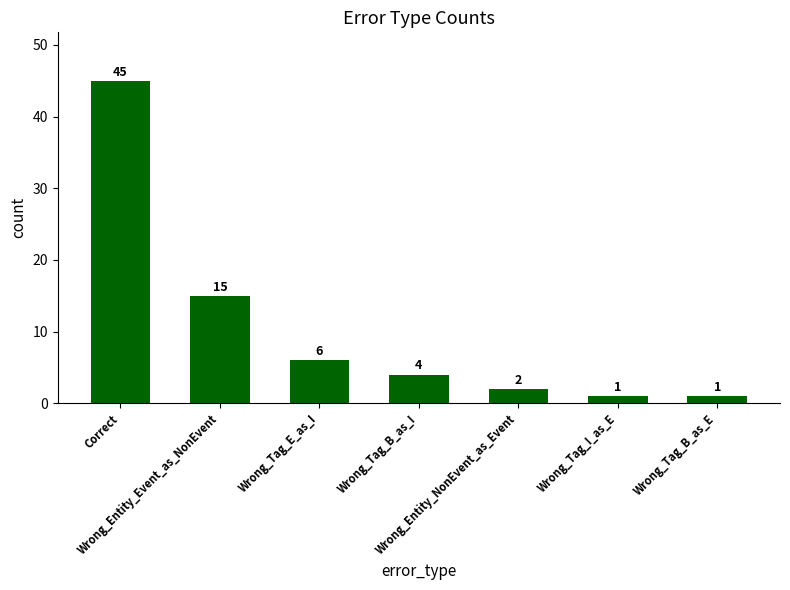

True or false: the data shows 4 at Wrong_Tag_B_as_I.

True